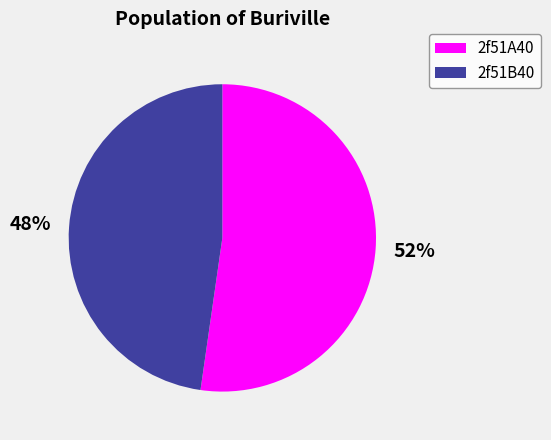

Is it true that 2f51B40 is 40% of the pie?

False